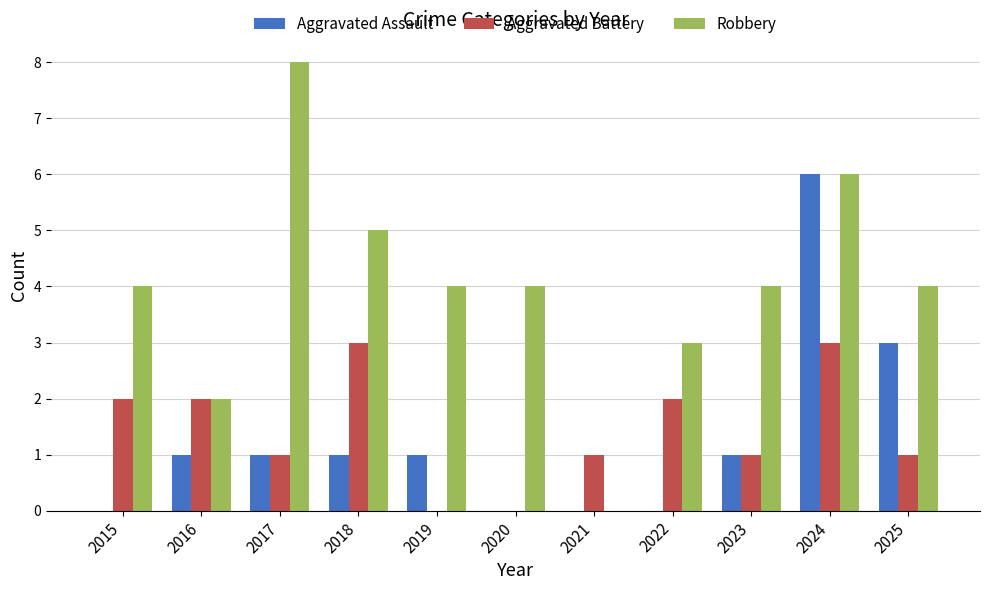

What is the highest value of the Aggravated Assault series?

6